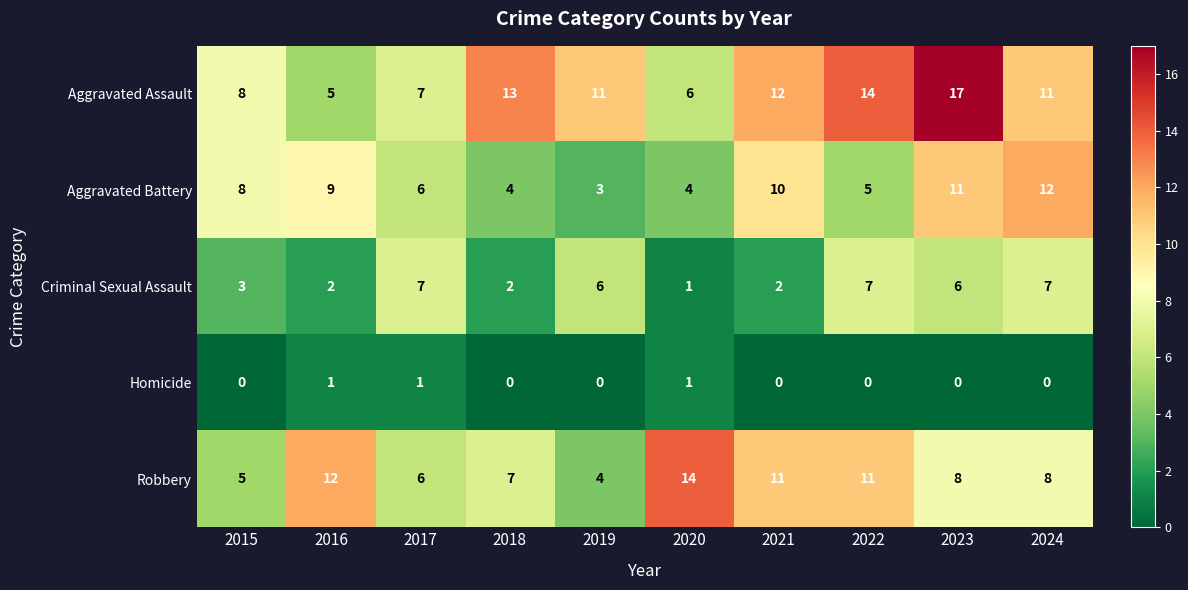

At which category is the sum across all series the highest?

2023